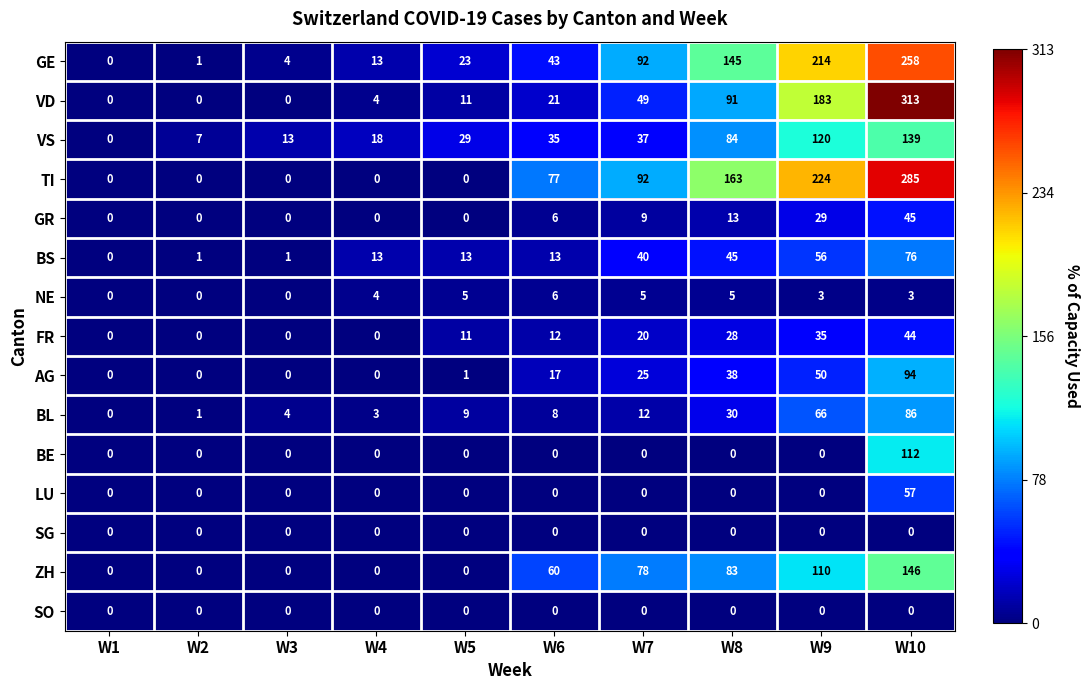

What value does the AG series have at W9, to the nearest 5?

50